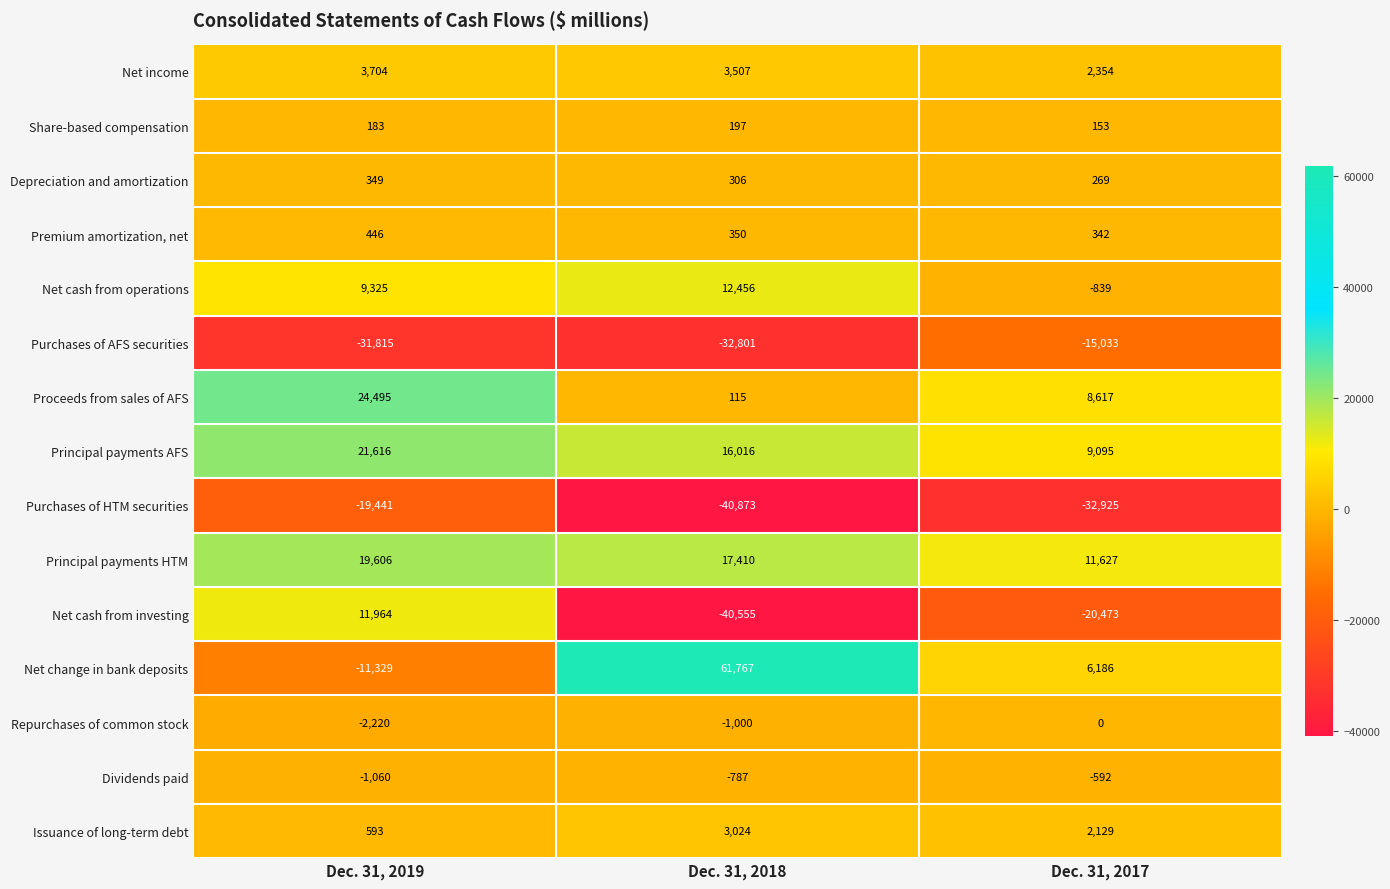

Which category has the highest value across all series?

Dec. 31, 2018